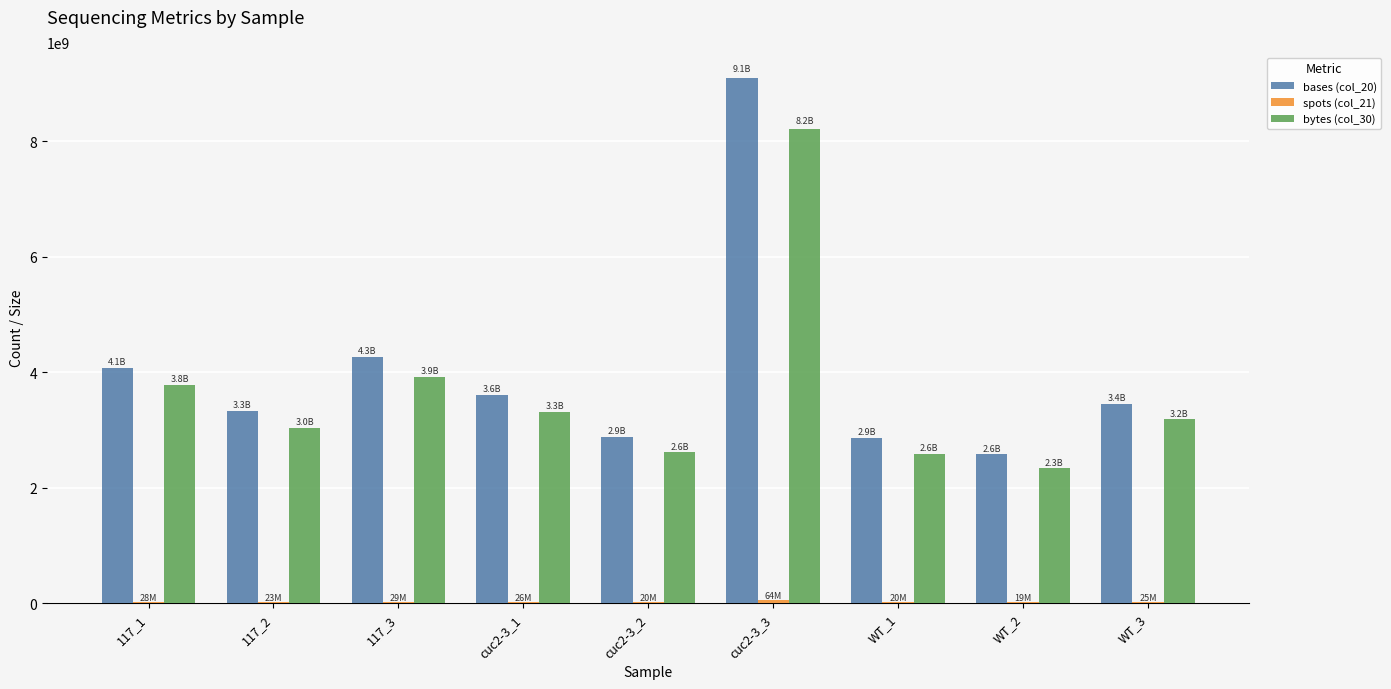

At which category does the chart reach its peak across all series?

cuc2-3_3